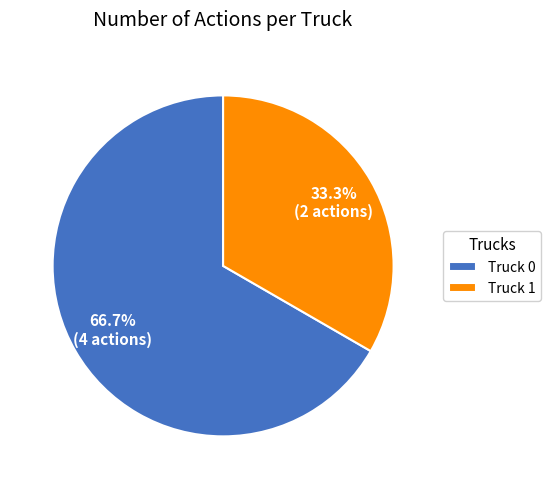

To the nearest percent, what portion does Truck 0 represent?

67%